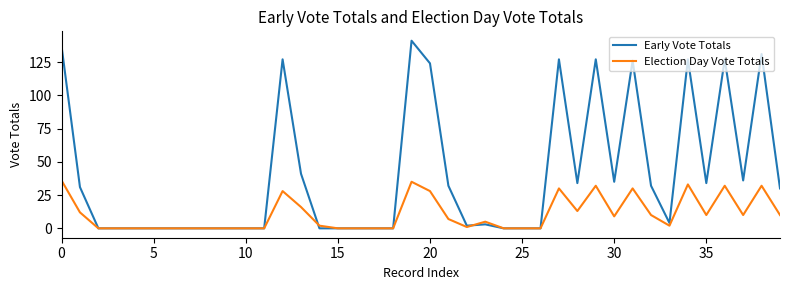

What are all the series names shown in the legend?

Early Vote Totals, Election Day Vote Totals